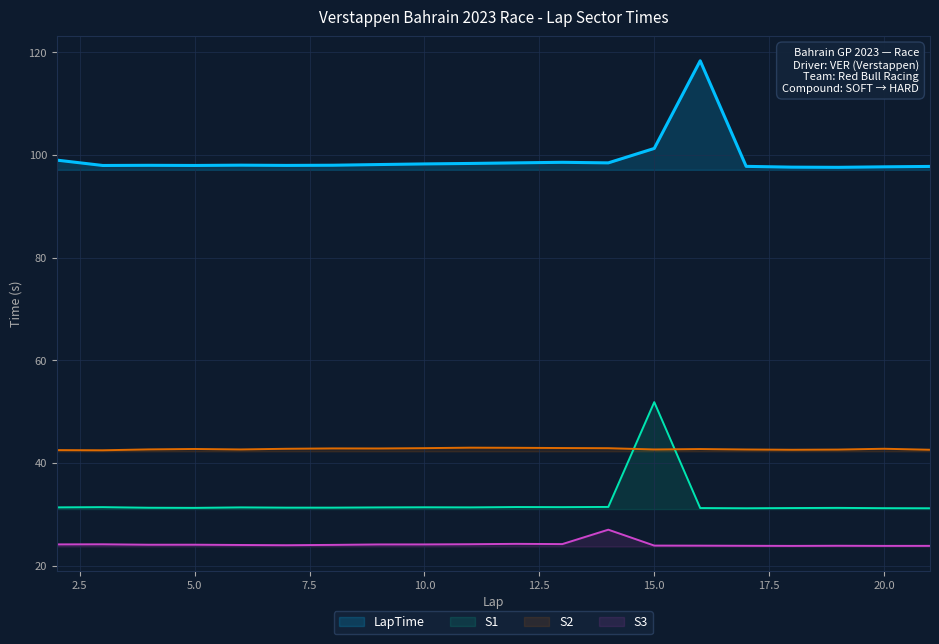

Which series has the largest total across all categories?

LapTime